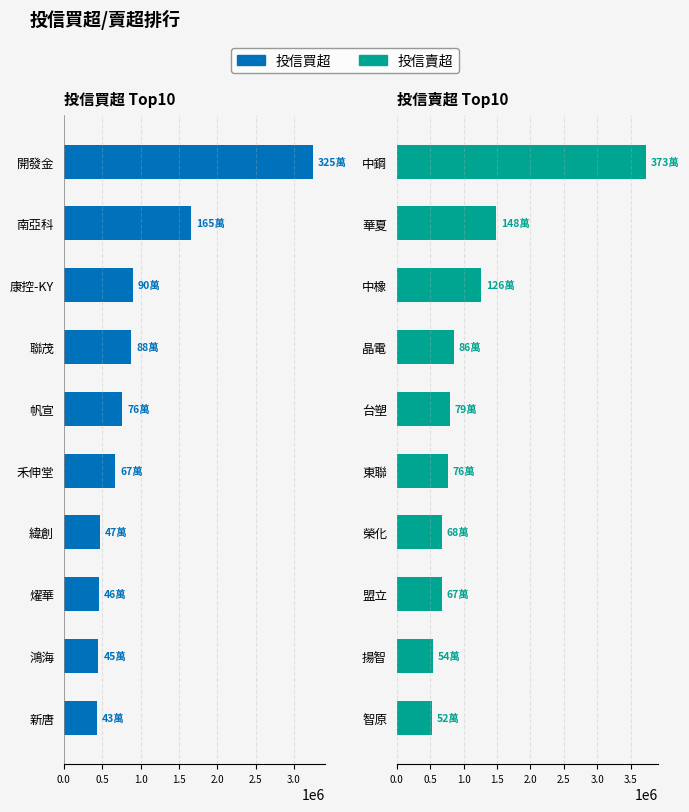

What is the sum of all 投信賣超 values?

11288000